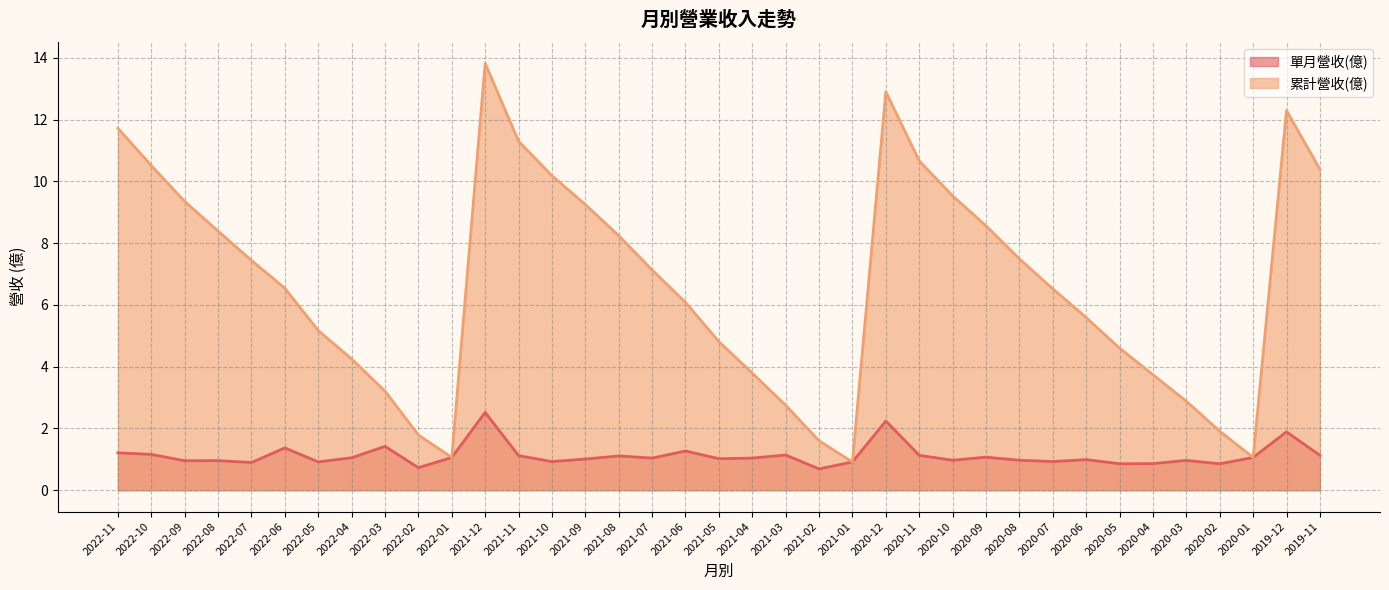

True or false: 單月營收(億) and 累計營收(億) intersect in this chart.

False